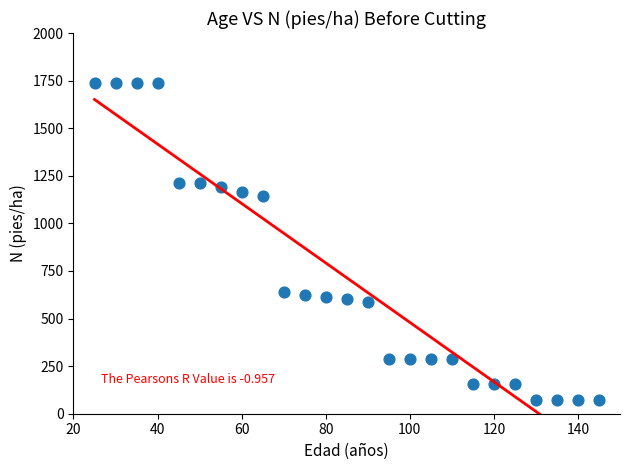

What Y value in the scatter plot is closest to 903?

1143.3